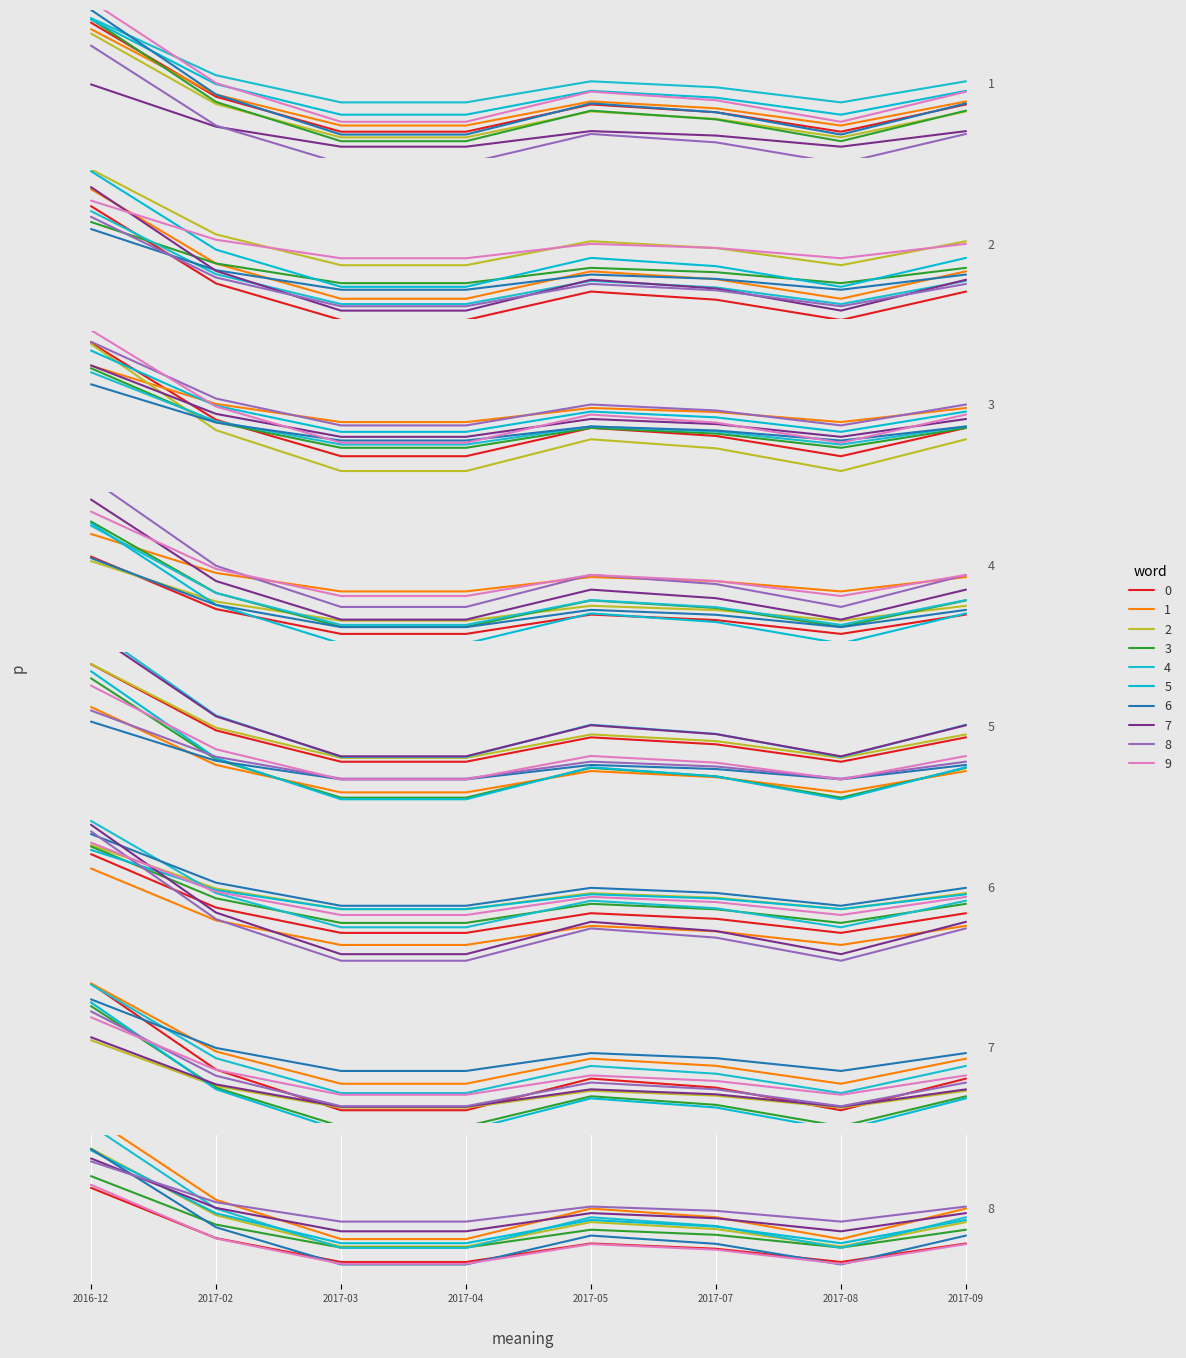

What is the average value?

40.7